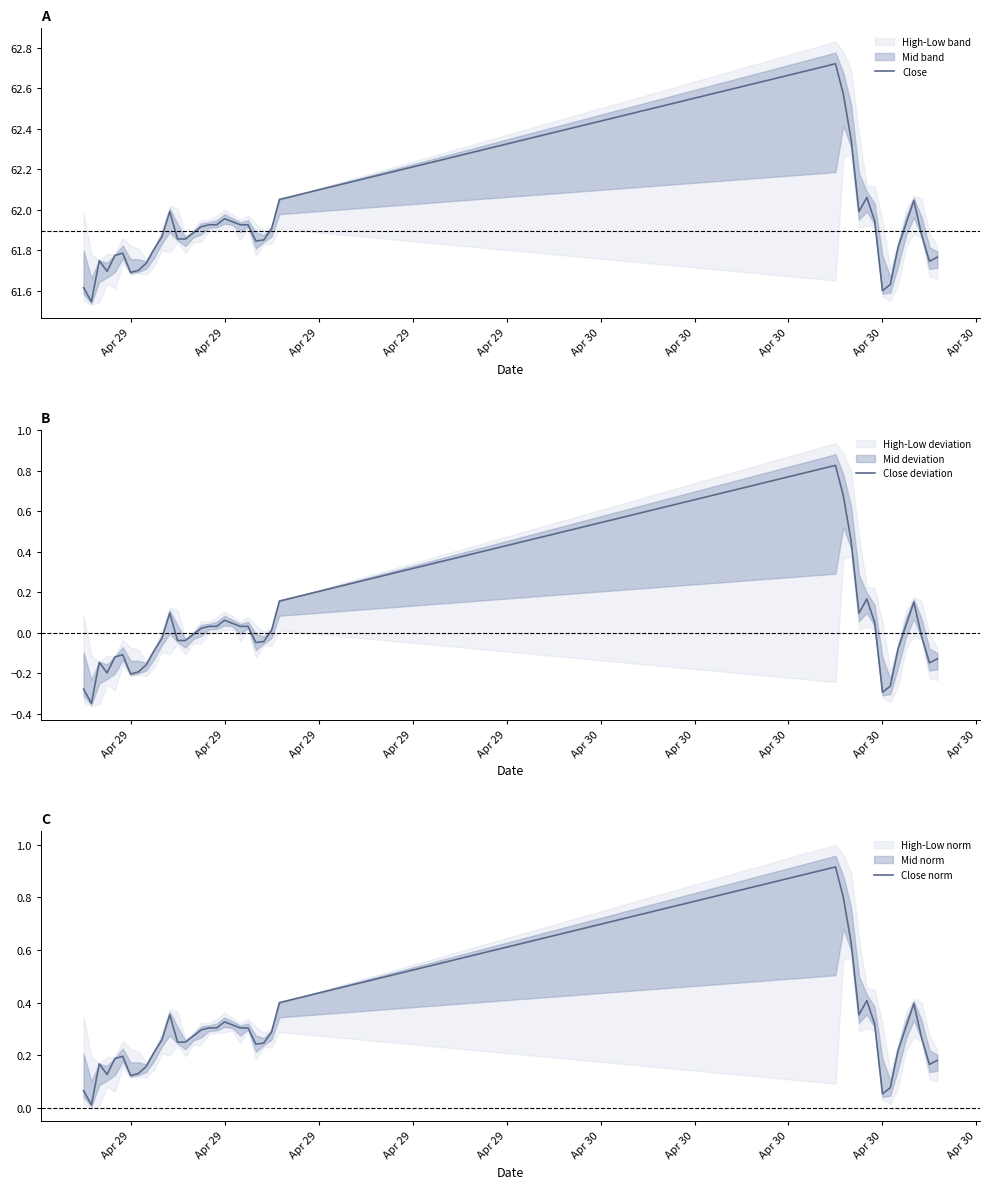

What is the average value of the Close series?

61.9